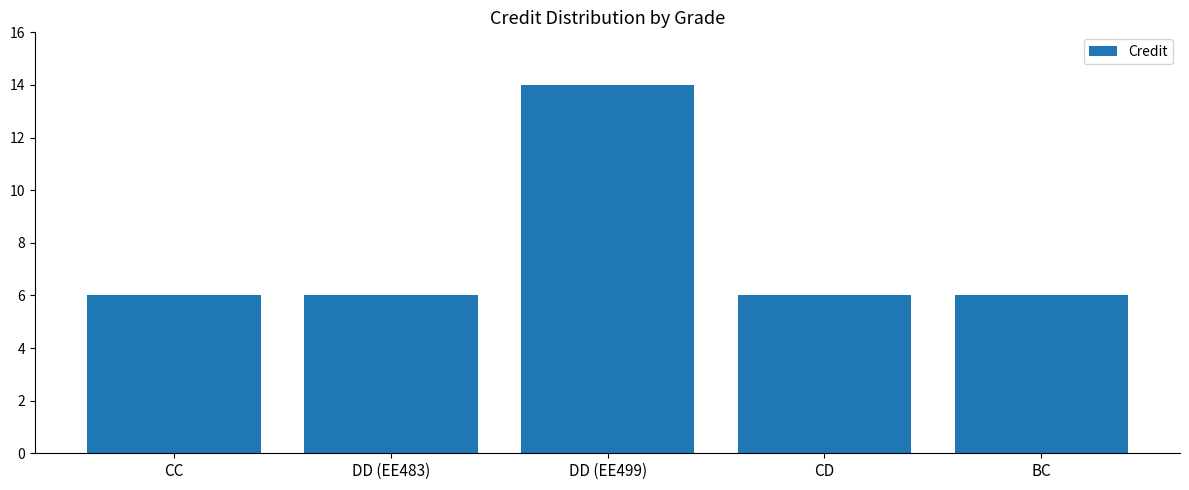

Which has a higher value, DD (EE483) or DD (EE499)?

DD (EE499)